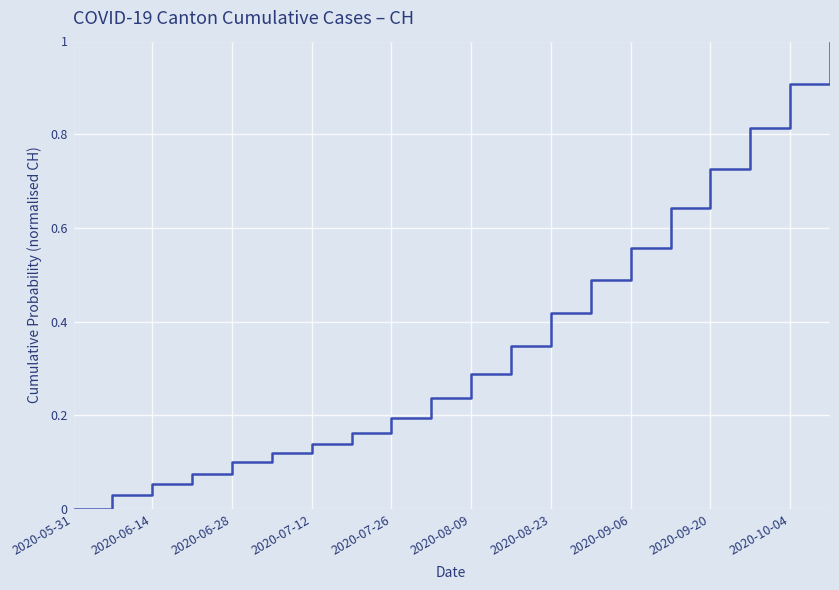

How many positive values are there?

19